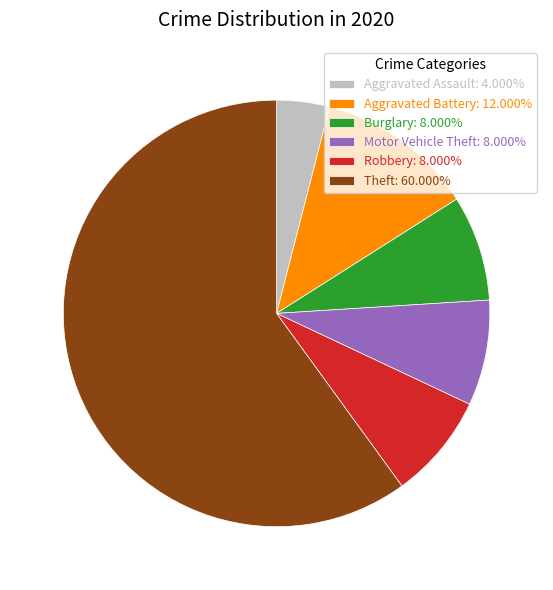

Does any single category account for the majority?

Yes